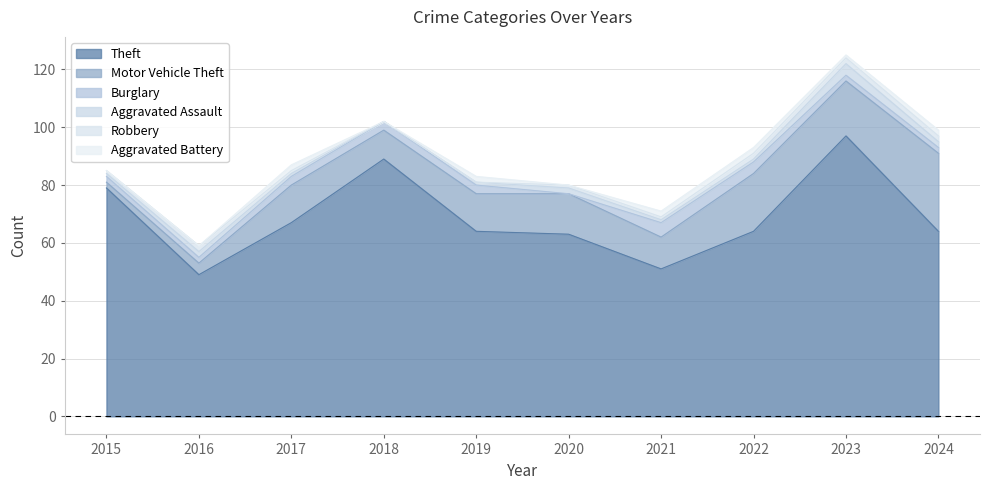

Reading left to right, what are all the values shown in this chart?

Theft: 2015=79	2016=49	2017=67	2018=89	2019=64	2020=63	2021=51	2022=64	2023=97	2024=64
Motor Vehicle Theft: 2015=2	2016=4	2017=13	2018=10	2019=13	2020=14	2021=11	2022=20	2023=19	2024=27
Burglary: 2015=2	2016=2	2017=3	2018=3	2019=3	2020=0	2021=5	2022=4	2023=2	2024=2
Aggravated Assault: 2015=1	2016=2	2017=1	2018=0	2019=1	2020=2	2021=1	2022=1	2023=4	2024=2
Robbery: 2015=1	2016=2	2017=1	2018=0	2019=0	2020=1	2021=1	2022=2	2023=2	2024=2
Aggravated Battery: 2015=0	2016=0	2017=2	2018=0	2019=2	2020=0	2021=2	2022=2	2023=1	2024=2